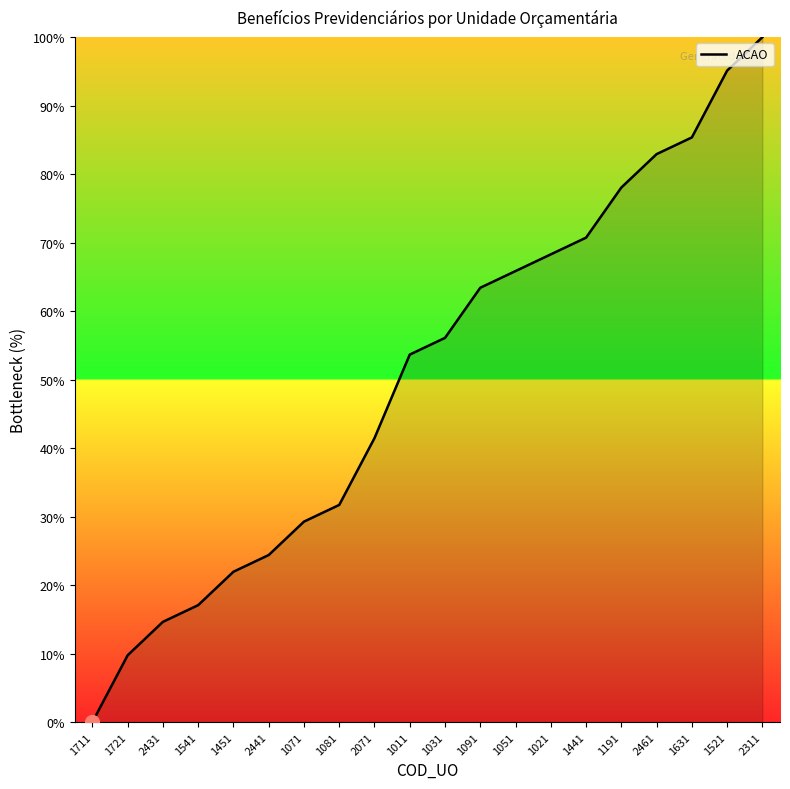

At which label does the data first exceed 56?

1031